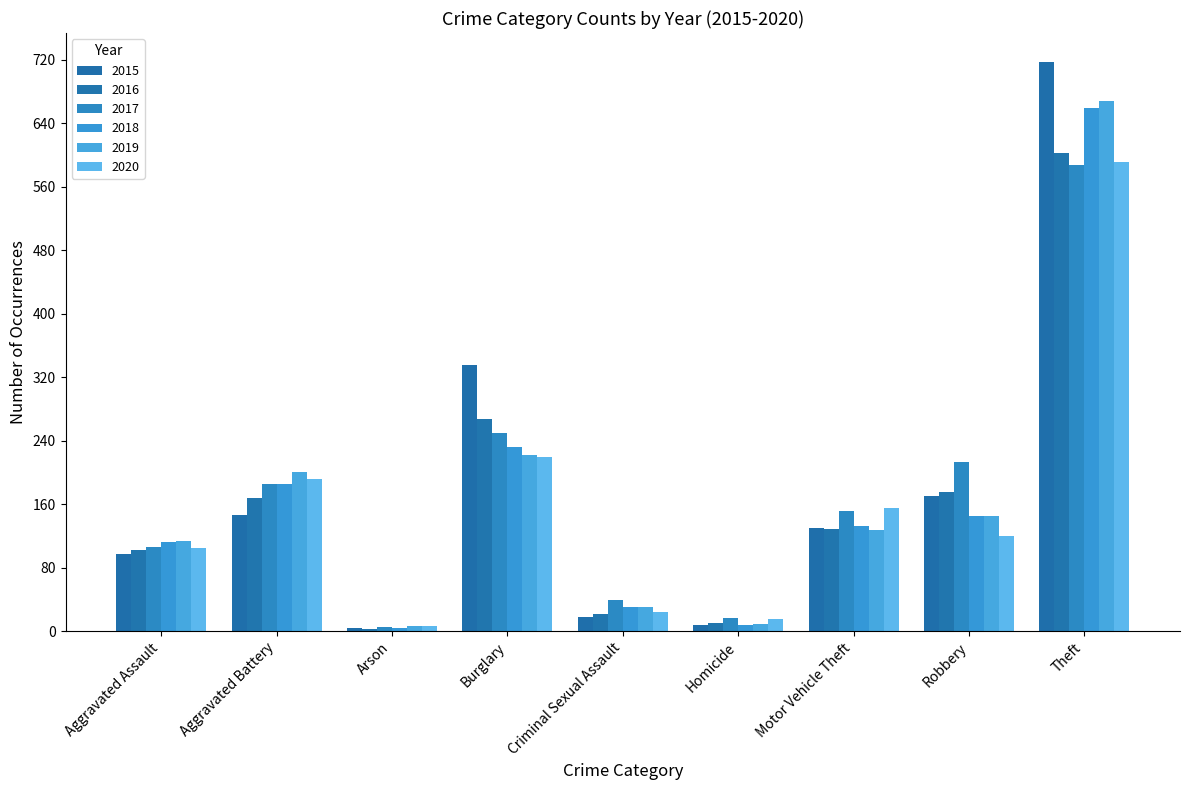

At which category is the sum across all series the highest?

Theft